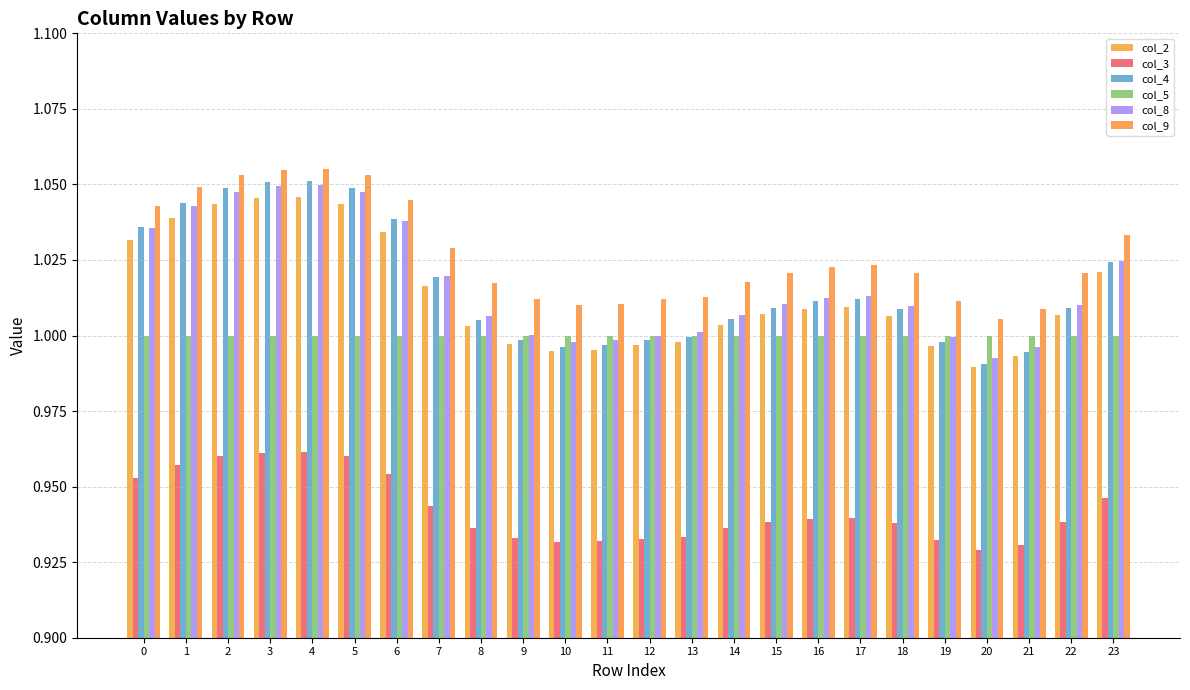

Reading right to left, what are all the values shown in this chart?

col_2: 1.0	1.0	1.0	1.0	1.0	1.0	1.0	1.0	1.0	1.0	1.0	1.0	1.0	1.0	1.0	1.0	1.0	1.0	1.0	1.0	1.0	1.0	1.0	1.0
col_3: 0.9	0.9	0.9	0.9	0.9	0.9	0.9	0.9	0.9	0.9	0.9	0.9	0.9	0.9	0.9	0.9	0.9	1.0	1.0	1.0	1.0	1.0	1.0	1.0
col_4: 1.0	1.0	1.0	1.0	1.0	1.0	1.0	1.0	1.0	1.0	1.0	1.0	1.0	1.0	1.0	1.0	1.0	1.0	1.0	1.1	1.1	1.0	1.0	1.0
col_5: 1.0	1.0	1.0	1.0	1.0	1.0	1.0	1.0	1.0	1.0	1.0	1.0	1.0	1.0	1.0	1.0	1.0	1.0	1.0	1.0	1.0	1.0	1.0	1.0
col_8: 1.0	1.0	1.0	1.0	1.0	1.0	1.0	1.0	1.0	1.0	1.0	1.0	1.0	1.0	1.0	1.0	1.0	1.0	1.0	1.0	1.0	1.0	1.0	1.0
col_9: 1.0	1.0	1.0	1.0	1.0	1.0	1.0	1.0	1.0	1.0	1.0	1.0	1.0	1.0	1.0	1.0	1.0	1.0	1.1	1.1	1.1	1.1	1.0	1.0